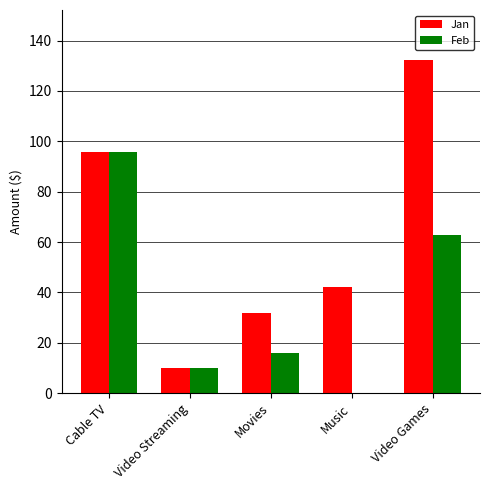

What is the difference between the Jan values at Movies and Video Streaming?

22.0